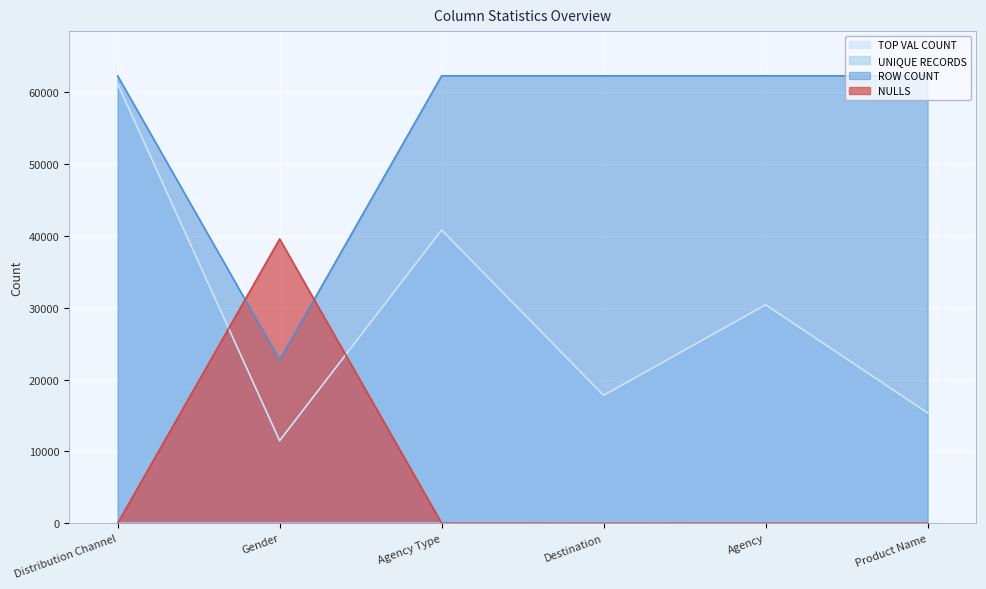

What are all the series names shown in the legend?

TOP VAL COUNT, UNIQUE RECORDS, ROW COUNT, NULLS